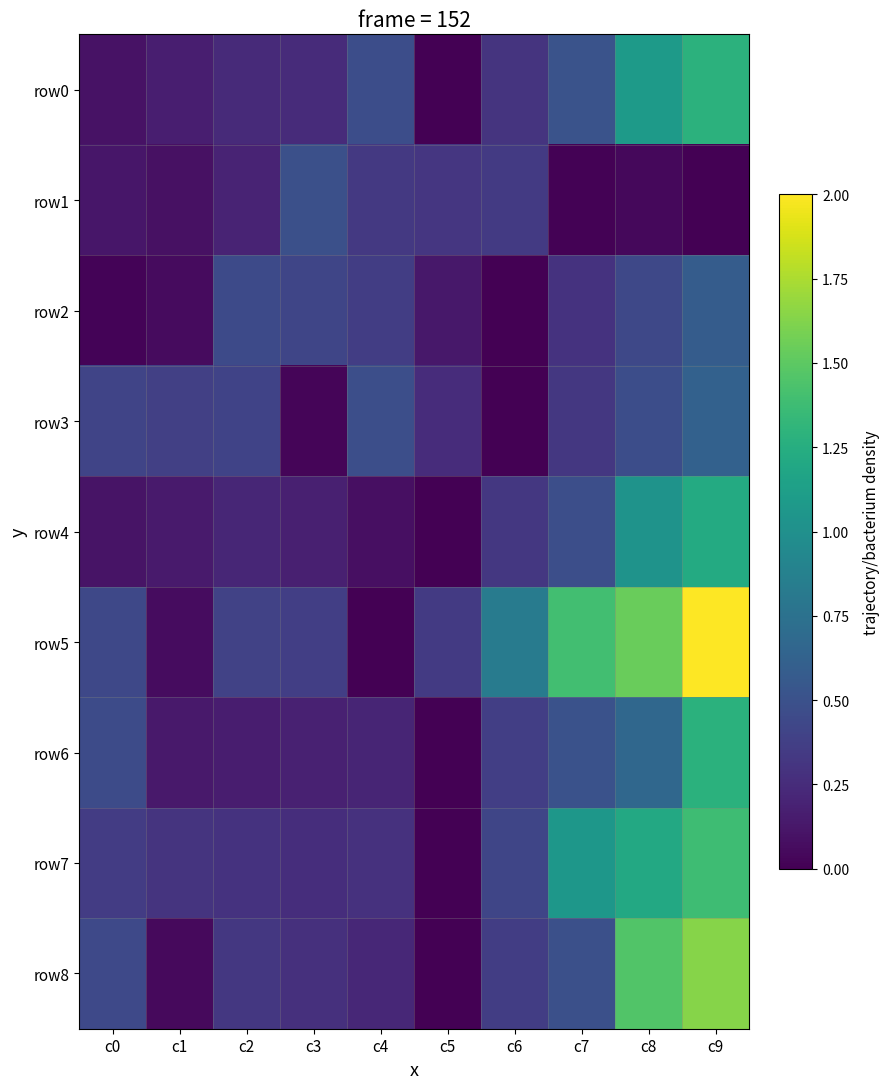

Which series changed the most between c1 and c7?

row5